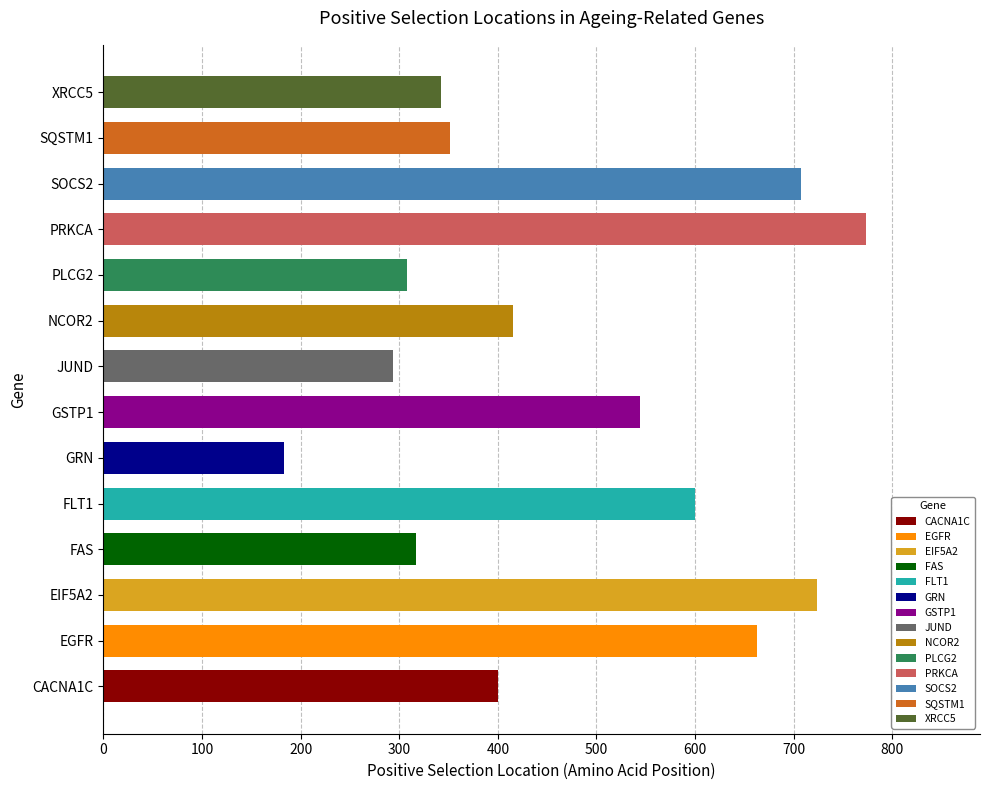

List the labels in order of value, largest first.

PRKCA, EIF5A2, SOCS2, EGFR, FLT1, GSTP1, NCOR2, CACNA1C, SQSTM1, XRCC5, FAS, PLCG2, JUND, GRN